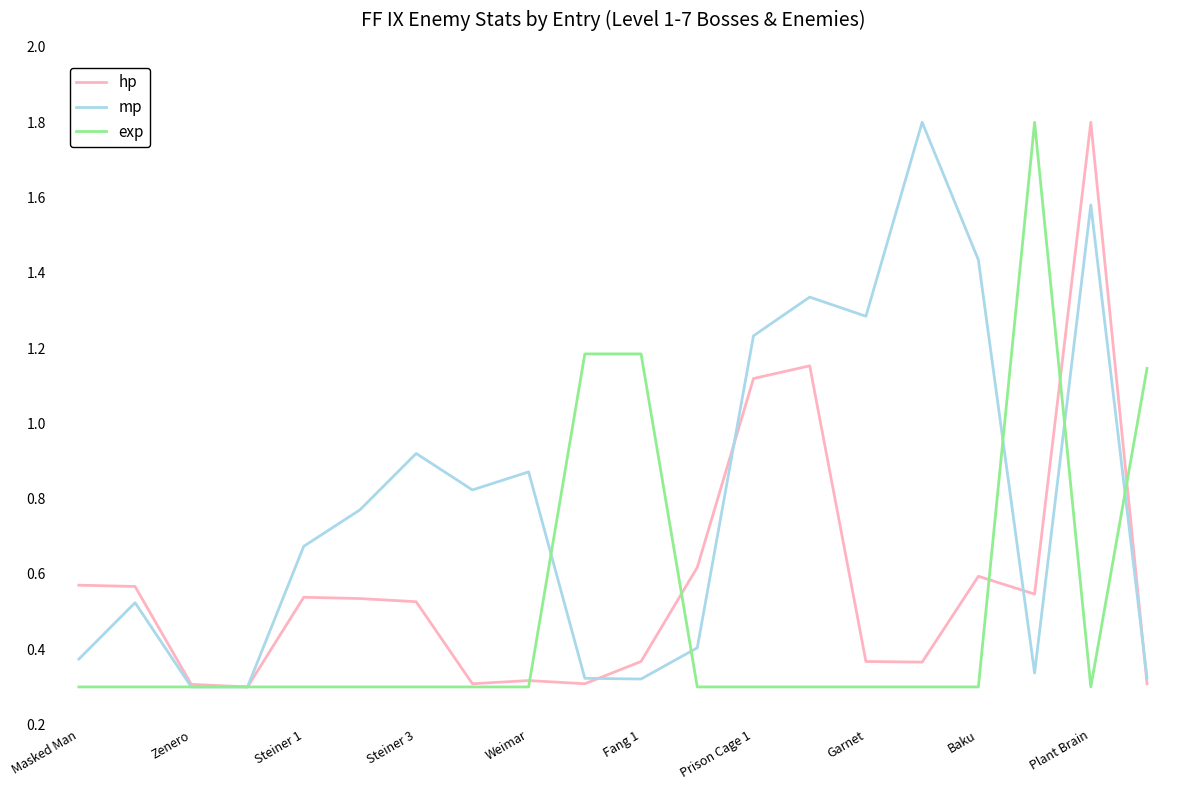

True or false: mp has more than 0 interior local peaks.

True